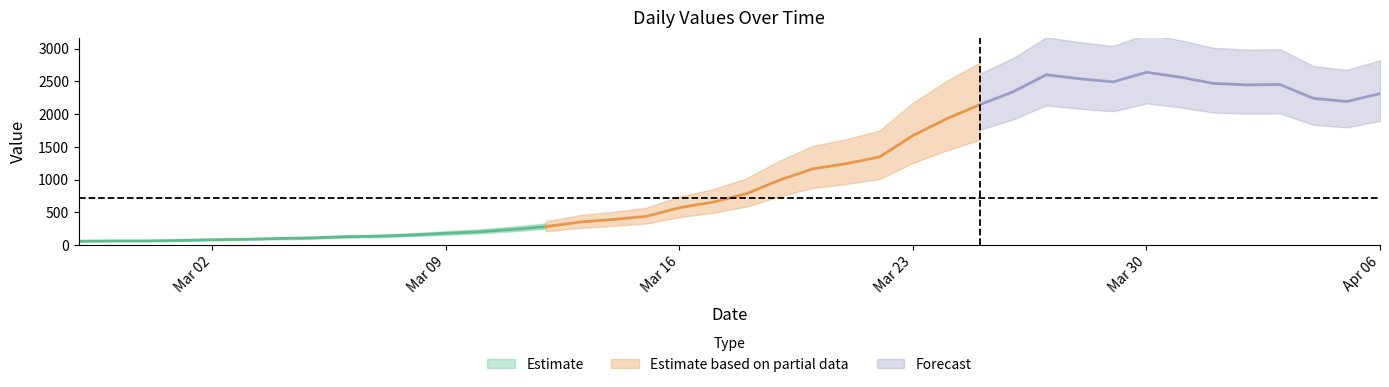

What is the difference between the maximum and minimum values?

2579